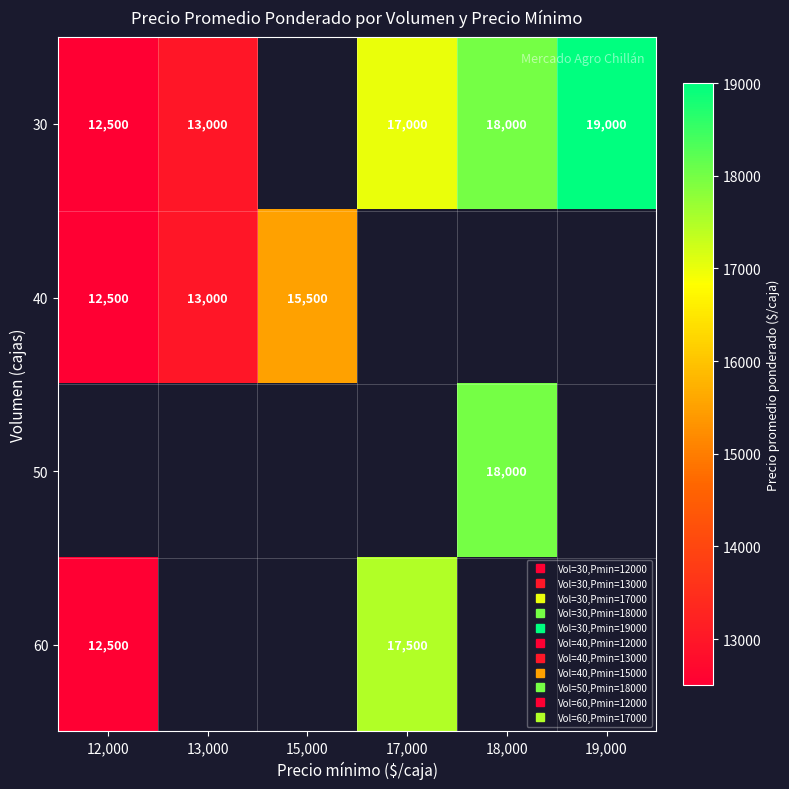

How many distinct data groups are displayed?

4